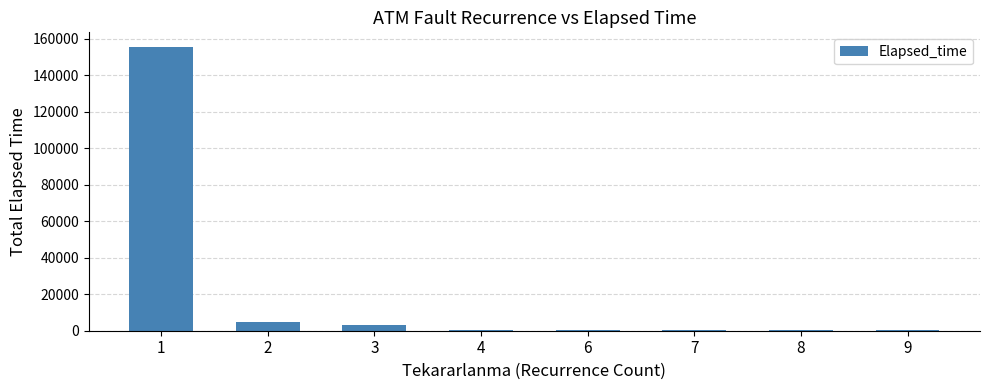

What is the maximum value shown in the chart?

155720